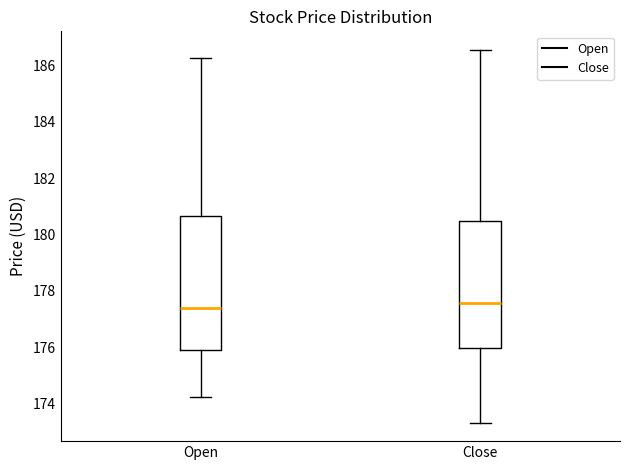

Reading left to right, read every box against the y-axis: the position of its median line, the range the box covers, and the ends of its whiskers. The values are not printed on the chart, so give them approximately, as read against the axis.

Open: median 177.4, box 176.0 to 180.6, whiskers 174.2 to 186.2
Close: median 177.6, box 176.0 to 180.4, whiskers 173.4 to 186.6